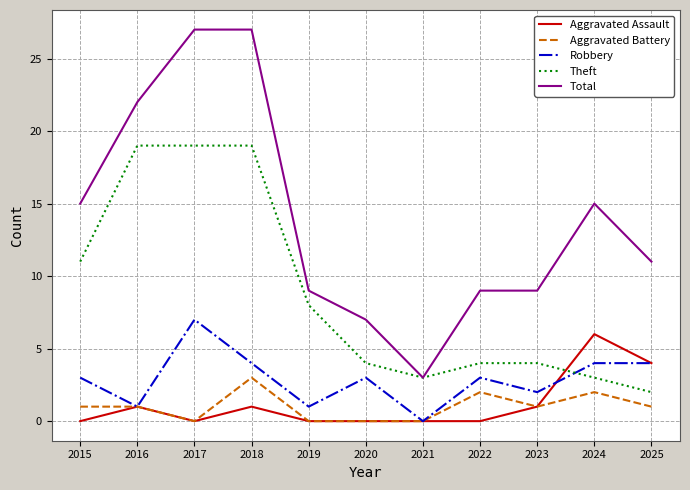

What is the sum of the Total values at 2019 and 2016?

31